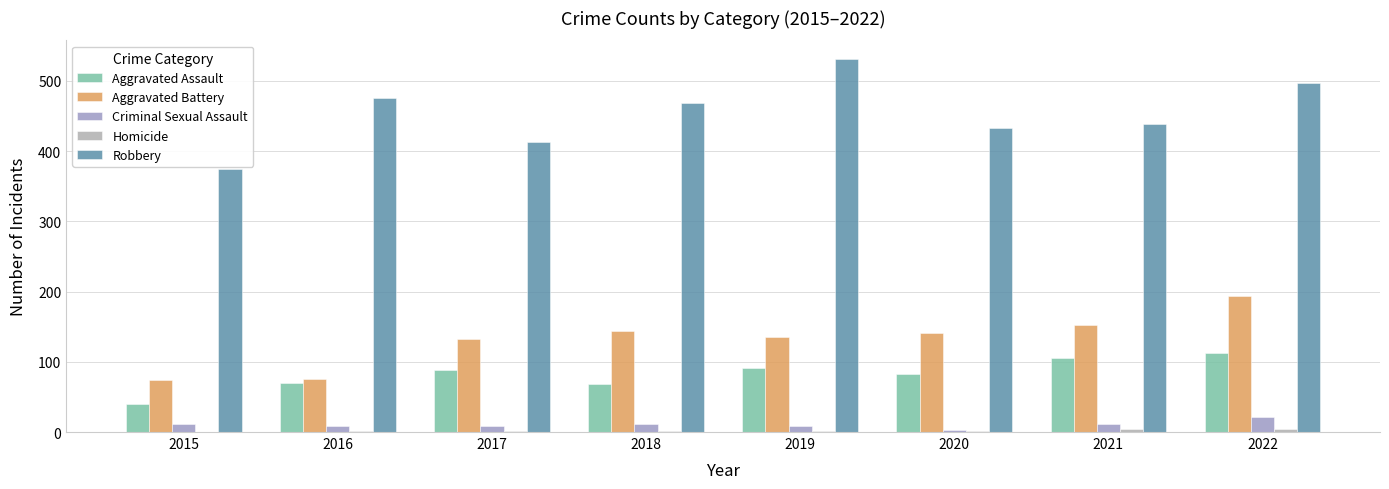

Which label corresponds to the largest value in the chart?

2019